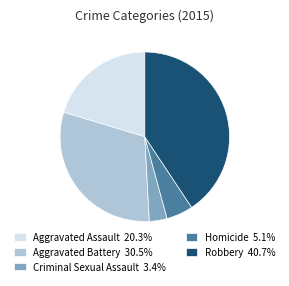

How many segments does this pie chart have?

5